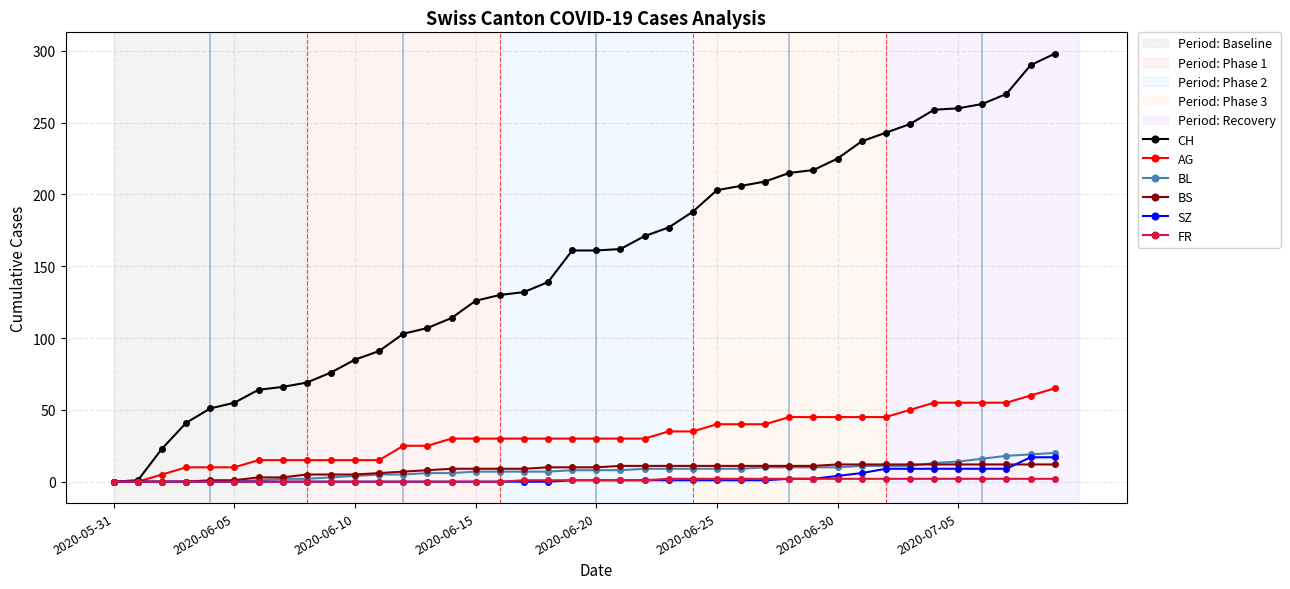

Which series has the largest total across all categories?

CH